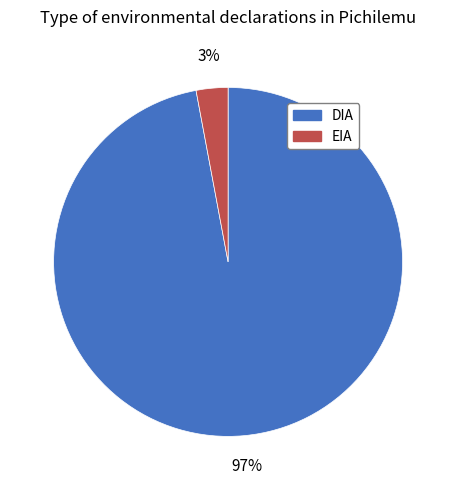

Which has a higher value, EIA or DIA?

DIA